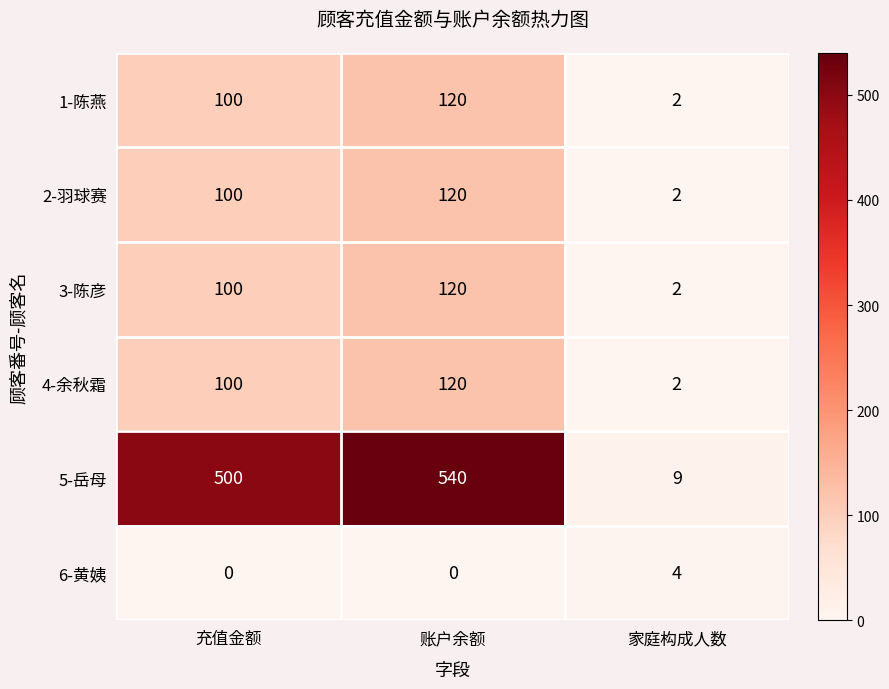

True or false: 6-黄姨 has a value of 0 at 账户余额.

True